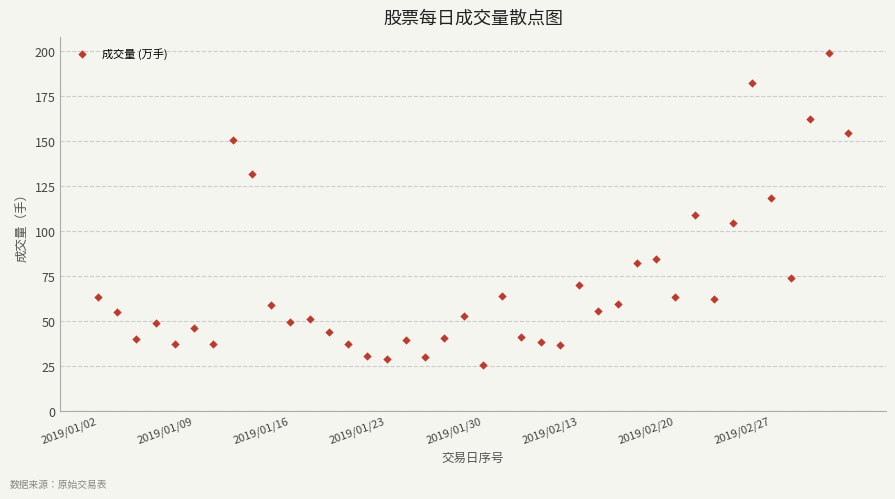

What is the range of Y values (max minus min)?

173.6